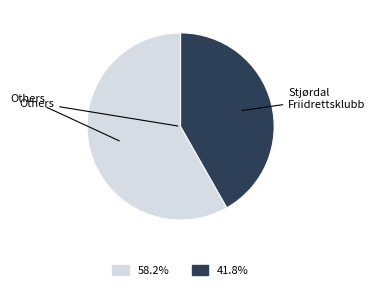

Does any single category account for the majority?

Yes